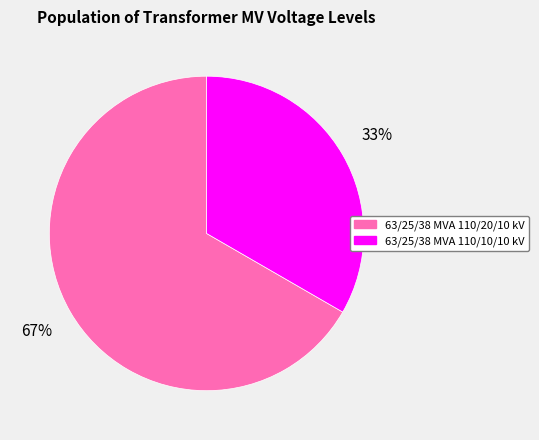

Is the sum of 63/25/38 MVA 110/20/10 kV and 63/25/38 MVA 110/10/10 kV greater than half?

Yes